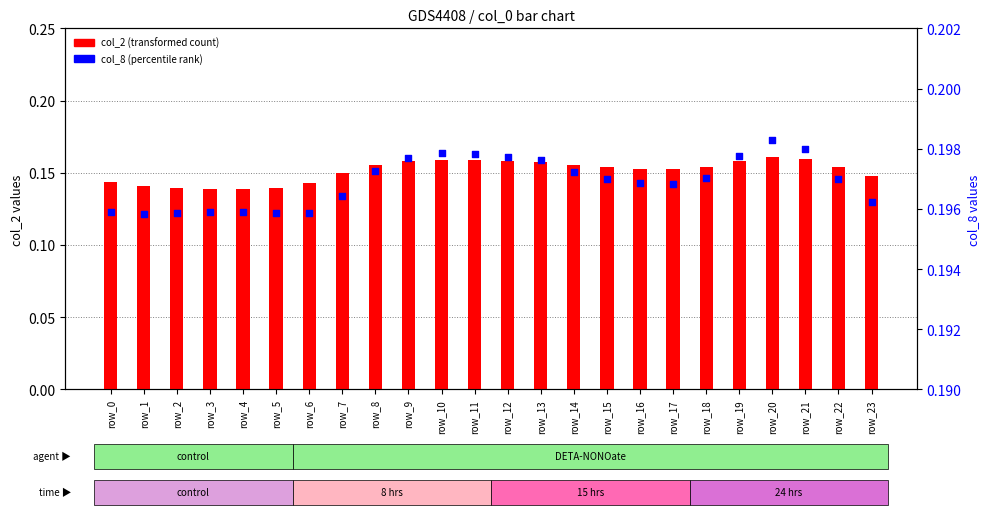

Which series contains the lowest Y value?

col_2 (transformed count)